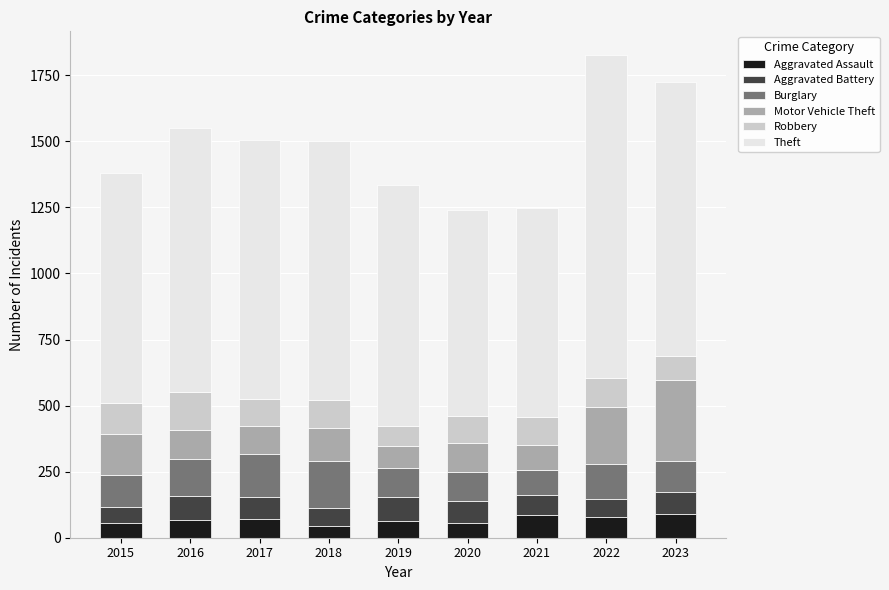

What is the total value across all series at 2021?

1248